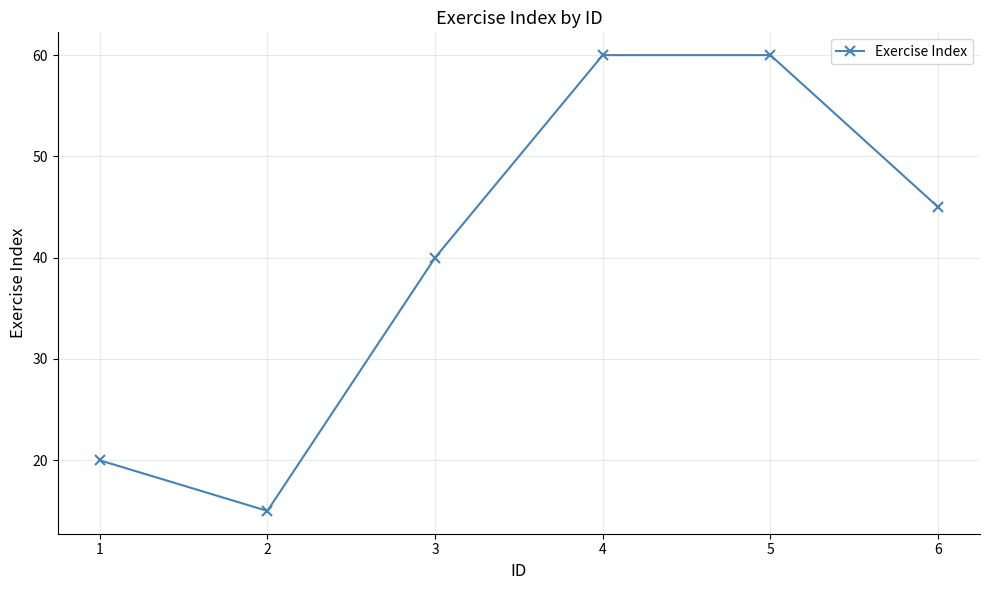

Is it true that the value at 5 is 60?

True